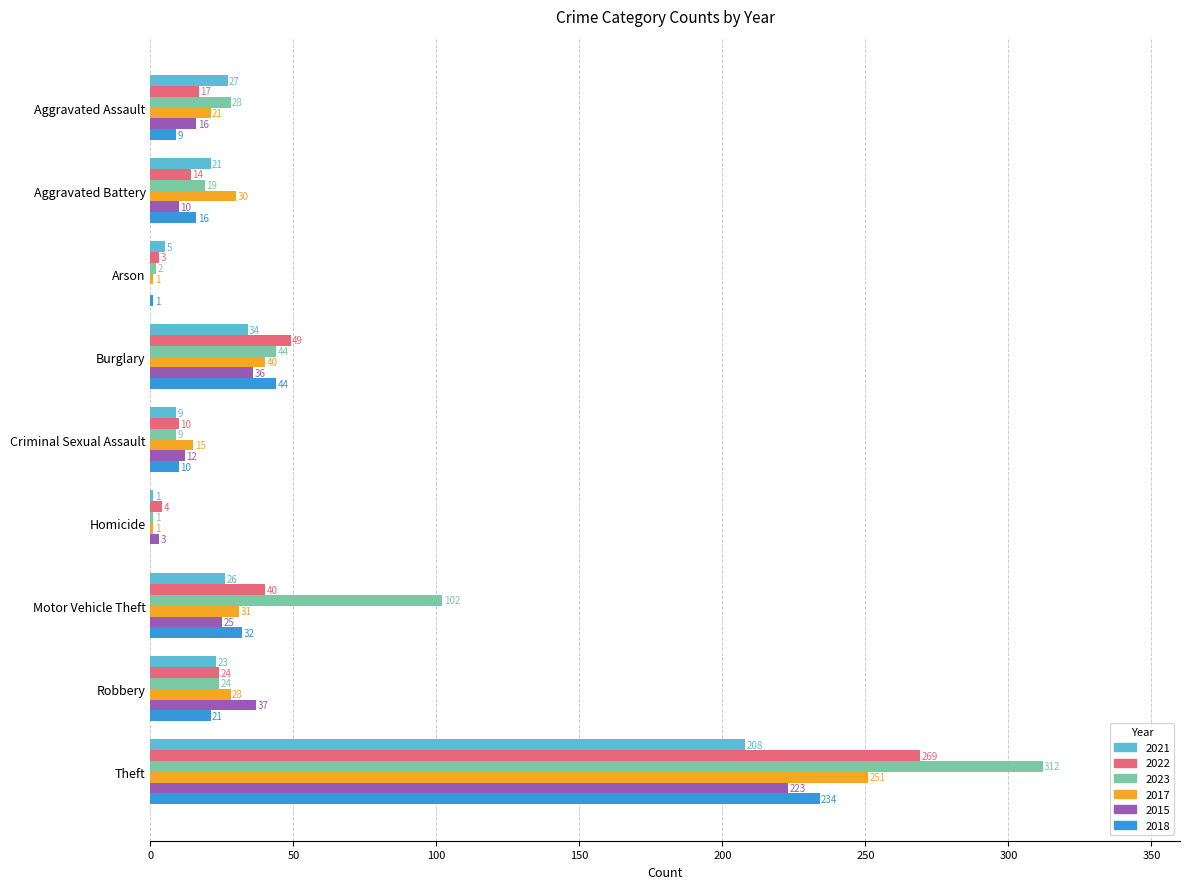

Between Aggravated Assault and Motor Vehicle Theft, which series saw the biggest shift?

2023